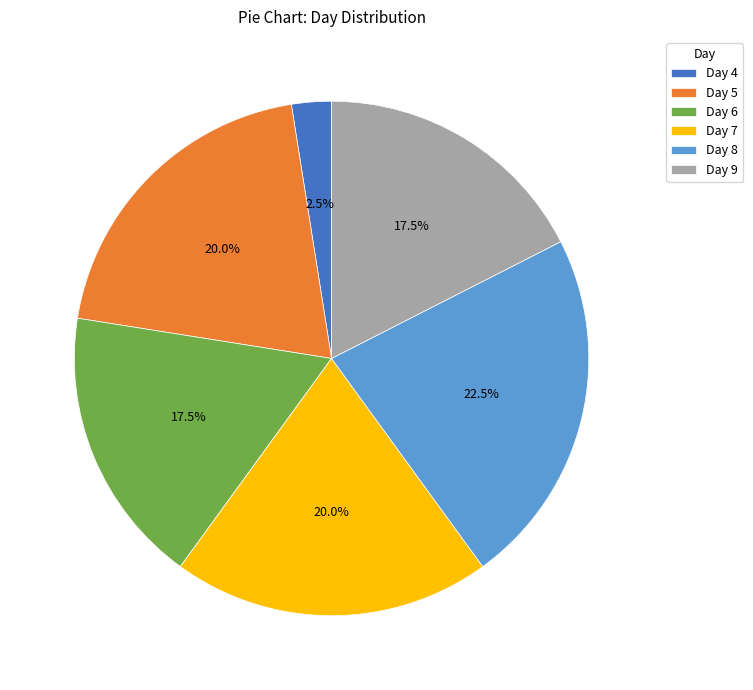

Is Day 5 the majority of the pie?

No